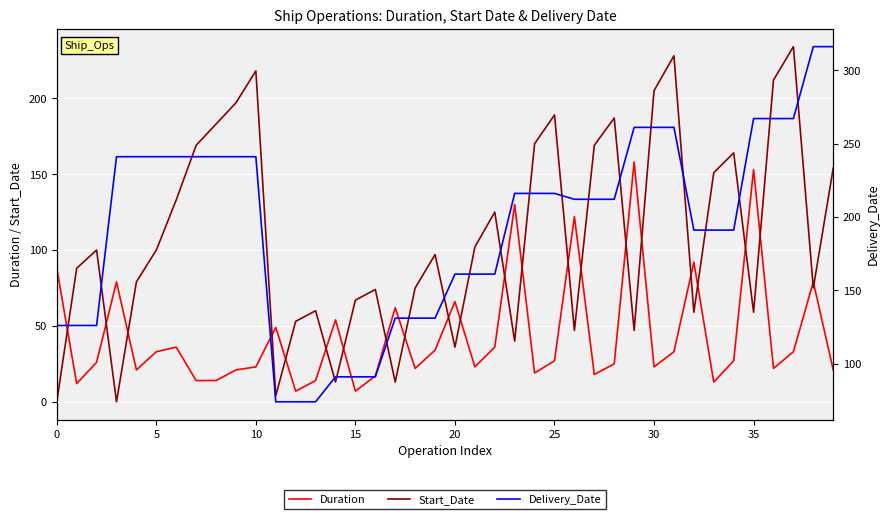

Is this an area chart (filled region under the line)?

No